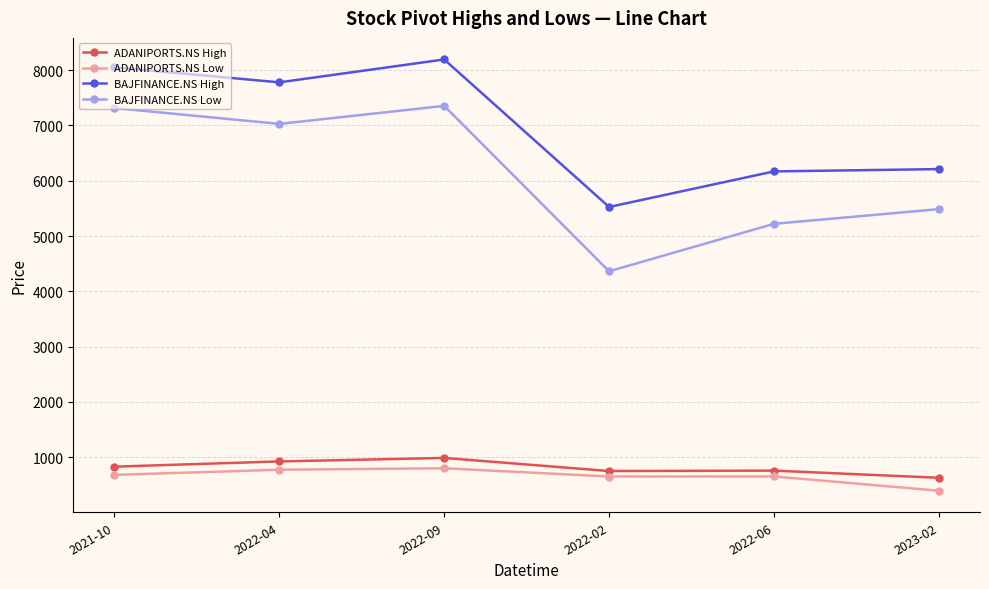

Read the BAJFINANCE.NS High value at 2022-06.

6168.0